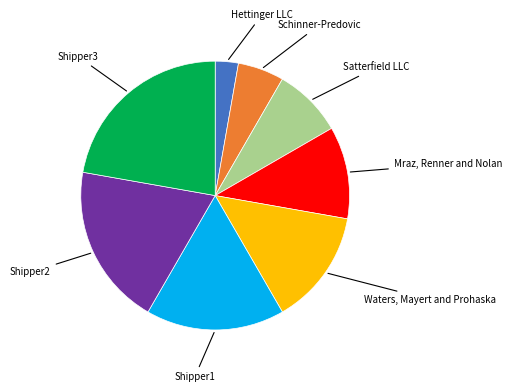

Is there any slice that represents more than half of the pie?

No